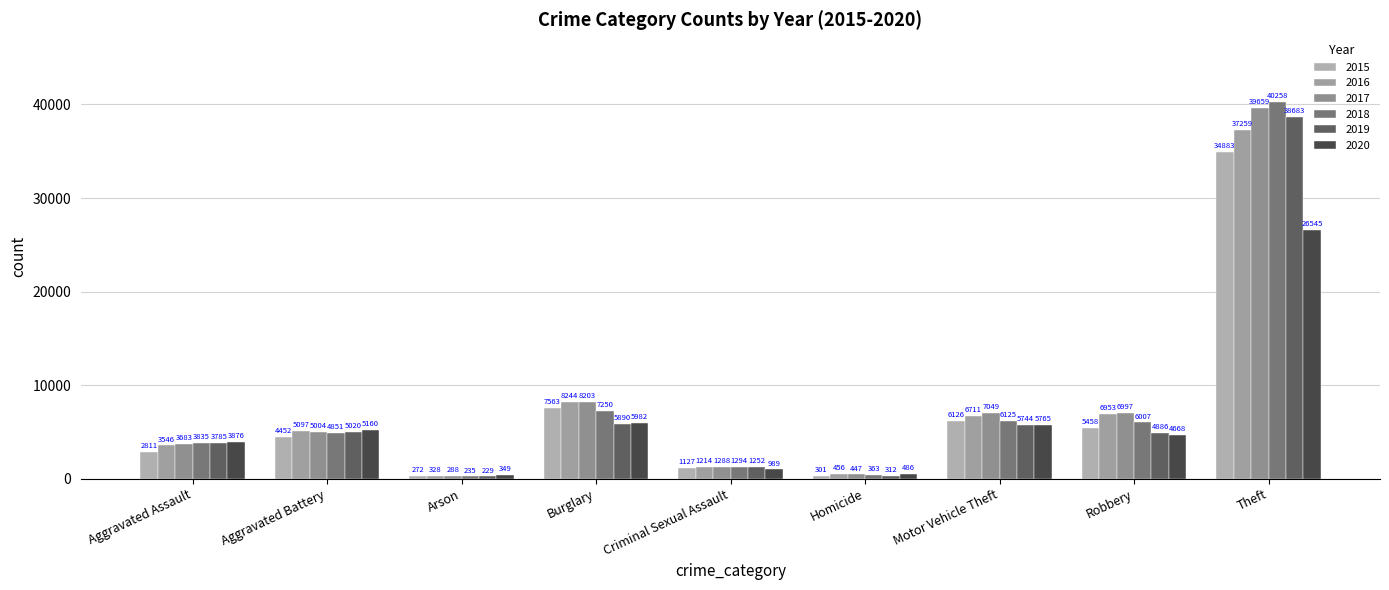

Reading right to left, transcribe all the data shown in this chart.

2015: 34883	5458	6126	301	1127	7563	272	4452	2811
2016: 37259	6953	6711	456	1214	8244	328	5097	3546
2017: 39659	6997	7049	447	1288	8203	288	5004	3683
2018: 40258	6007	6125	363	1294	7250	235	4851	3835
2019: 38683	4886	5744	312	1252	5890	229	5020	3785
2020: 26545	4668	5765	486	989	5982	349	5160	3876